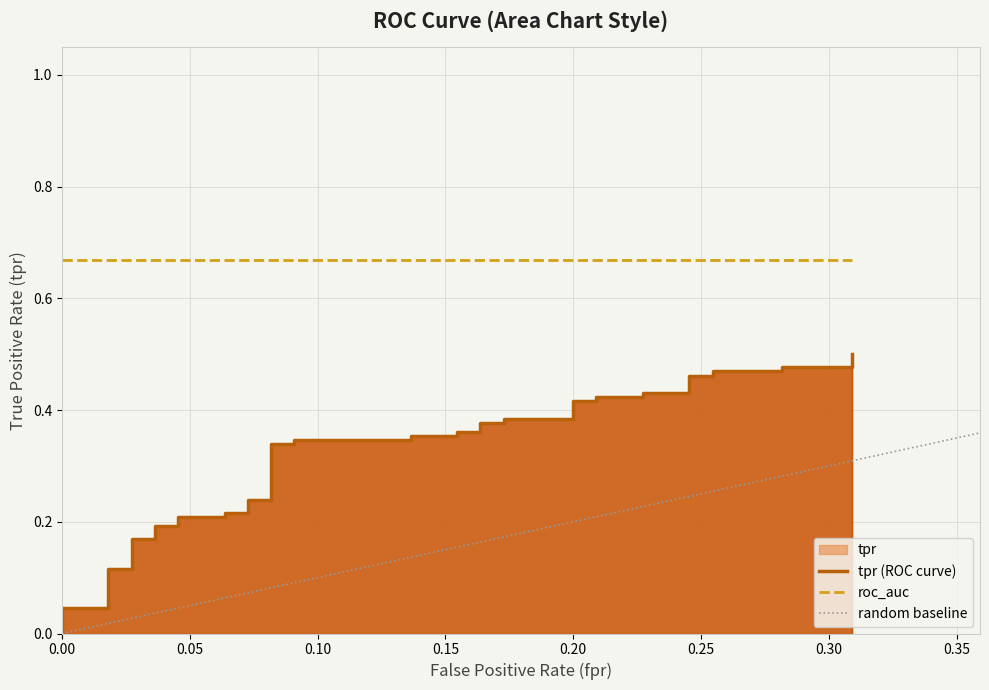

The value at 35 is 0.7. True or false?

False